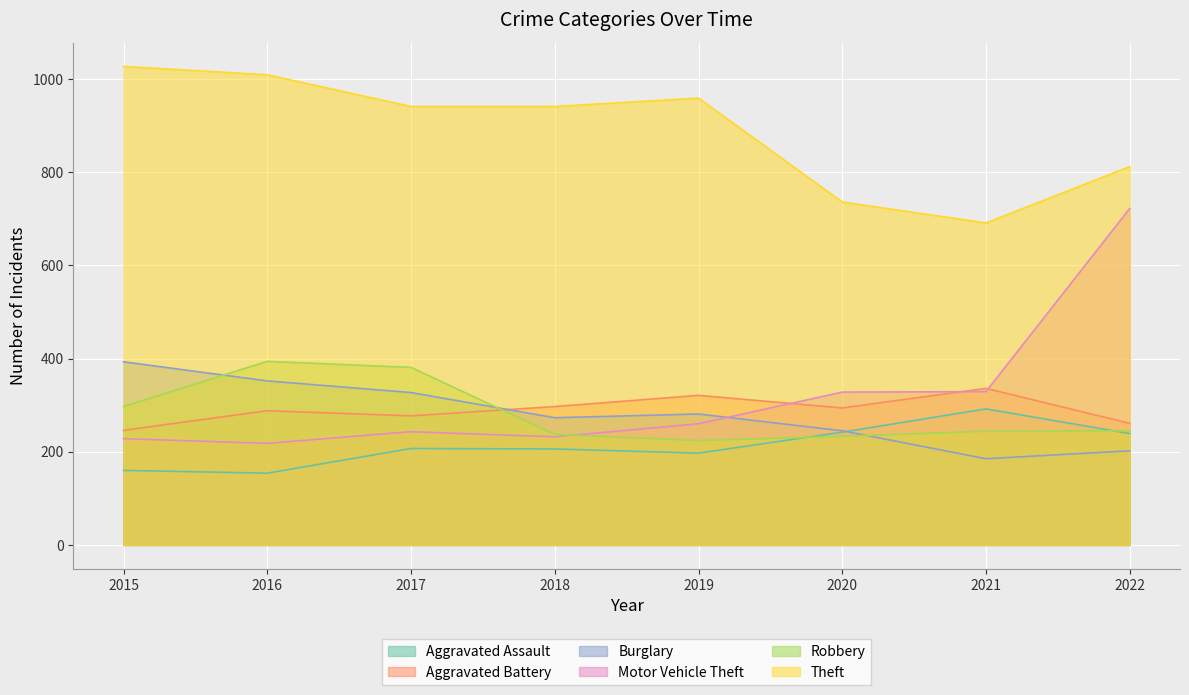

At which label is Burglary closest to 289?

2019